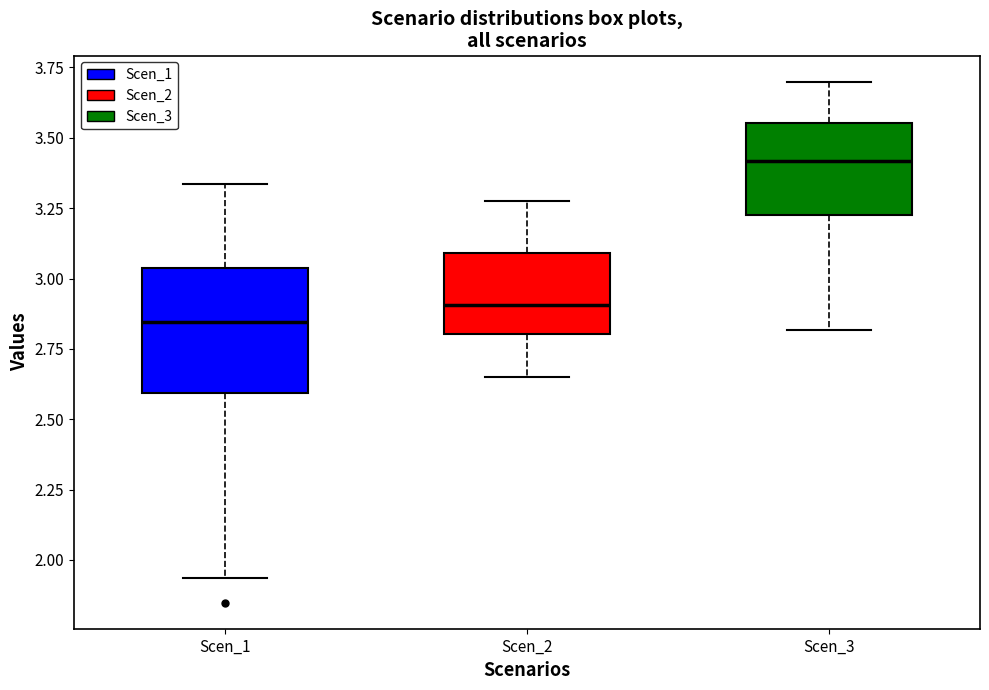

Comparing the boxes themselves (not the whiskers), which one is the tallest?

Scen_1